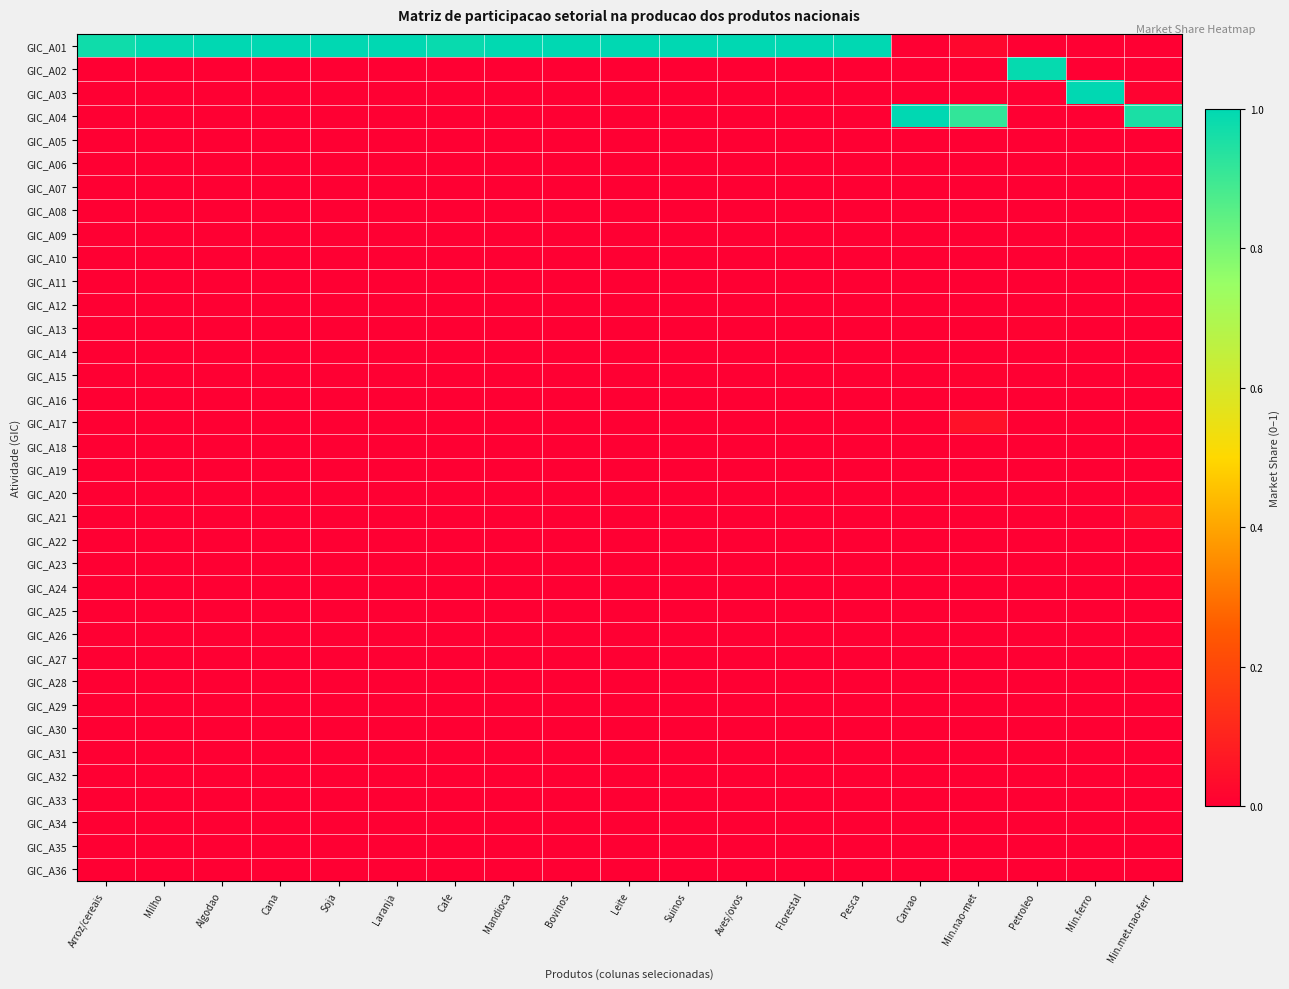

Rank the series at Suinos from lowest to highest value.

GIC_A02, GIC_A03, GIC_A04, GIC_A05, GIC_A06, GIC_A07, GIC_A08, GIC_A09, GIC_A10, GIC_A11, GIC_A12, GIC_A13, GIC_A14, GIC_A15, GIC_A16, GIC_A17, GIC_A18, GIC_A19, GIC_A20, GIC_A21, GIC_A22, GIC_A23, GIC_A24, GIC_A25, GIC_A26, GIC_A27, GIC_A28, GIC_A29, GIC_A30, GIC_A31, GIC_A32, GIC_A33, GIC_A34, GIC_A35, GIC_A36, GIC_A01